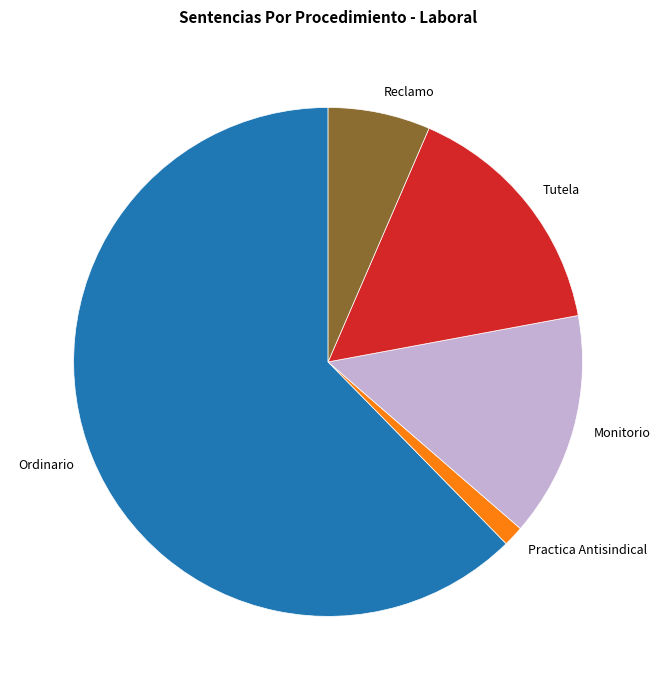

Between Monitorio and Tutela, which is larger?

Tutela